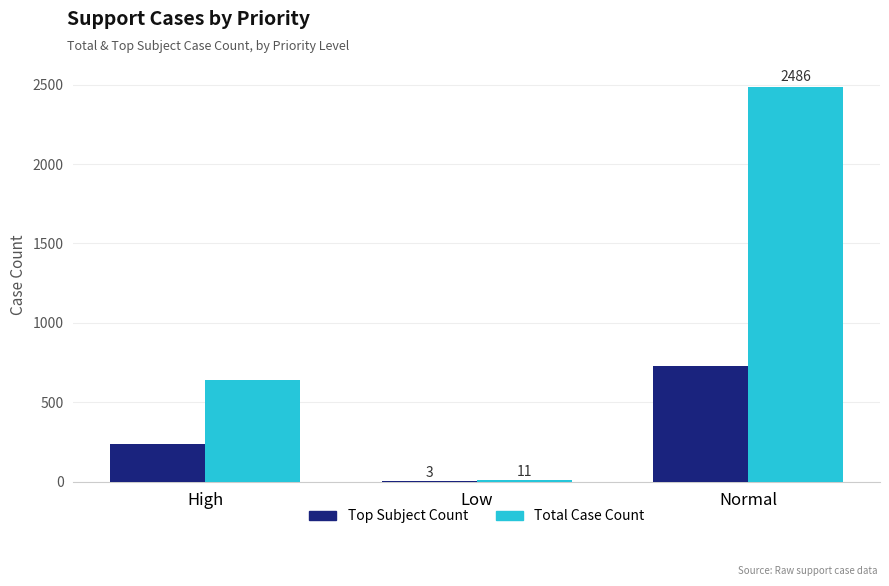

Are the bars grouped side by side (vs. stacked)?

Yes